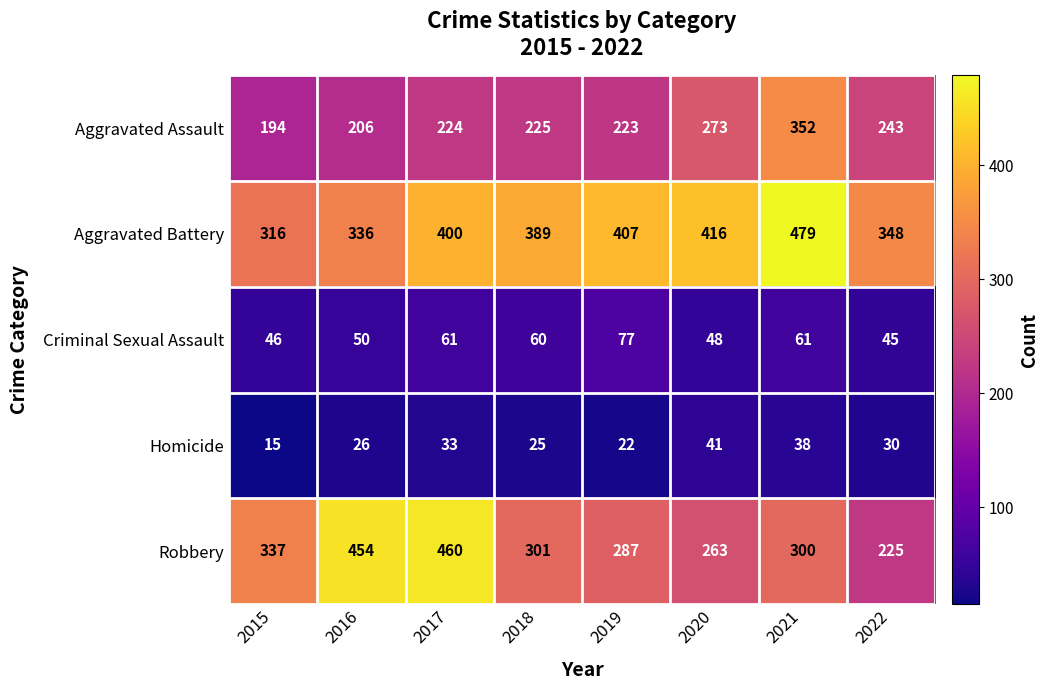

Which series has the largest range (max minus min)?

Robbery